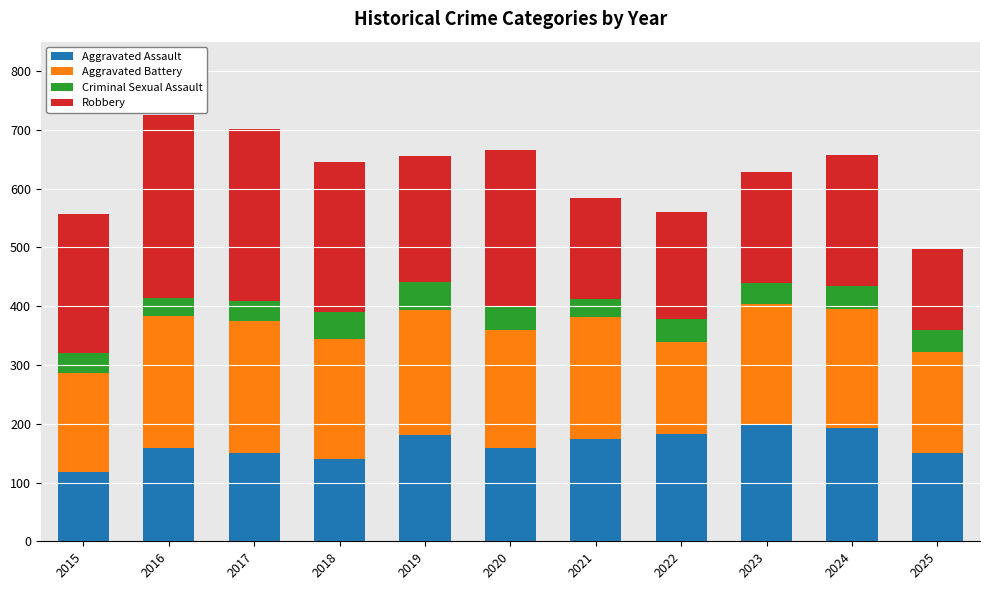

What is the total value across all series at 2022?

560